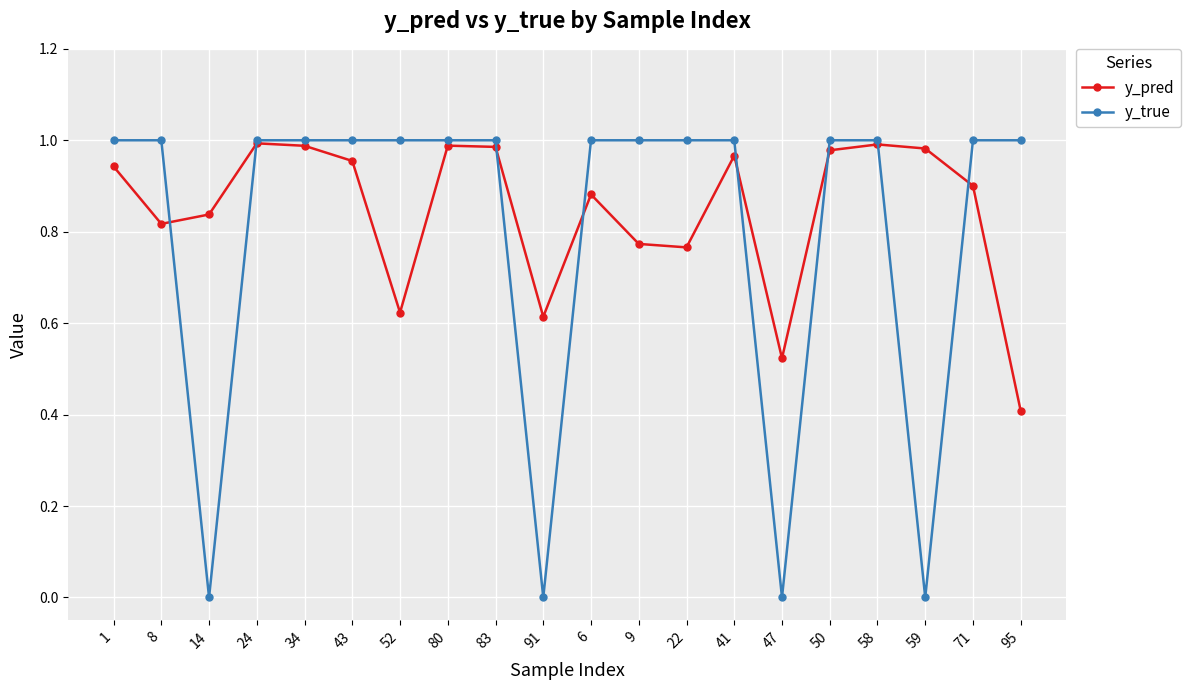

The y_pred series shows 0.3 at 24. True or false?

False